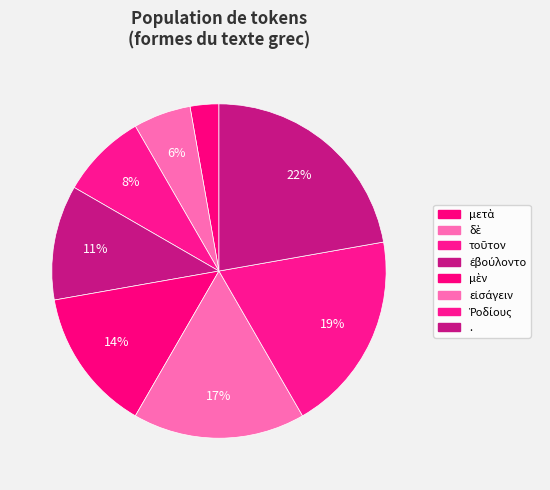

What is the ratio of the value at ἐβούλοντο to the value at εἰσάγειν?

0.7